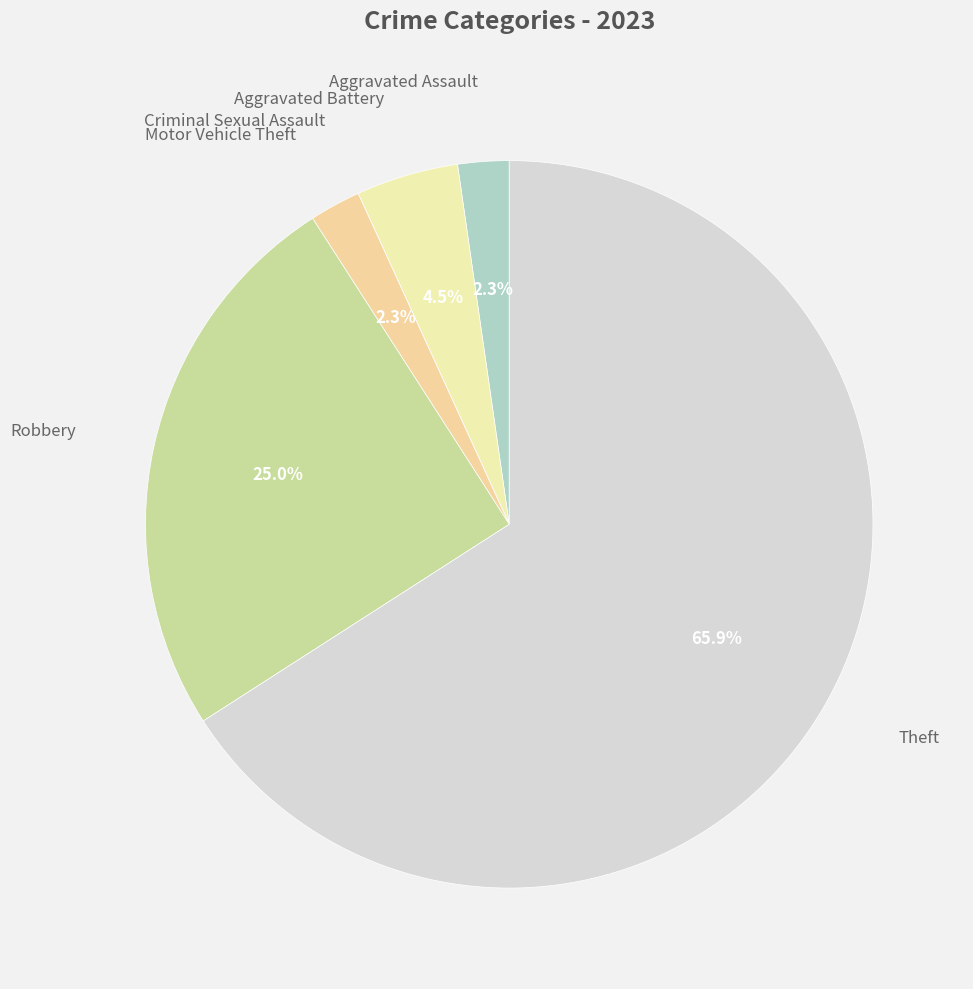

Which category has the biggest portion of the pie?

Theft